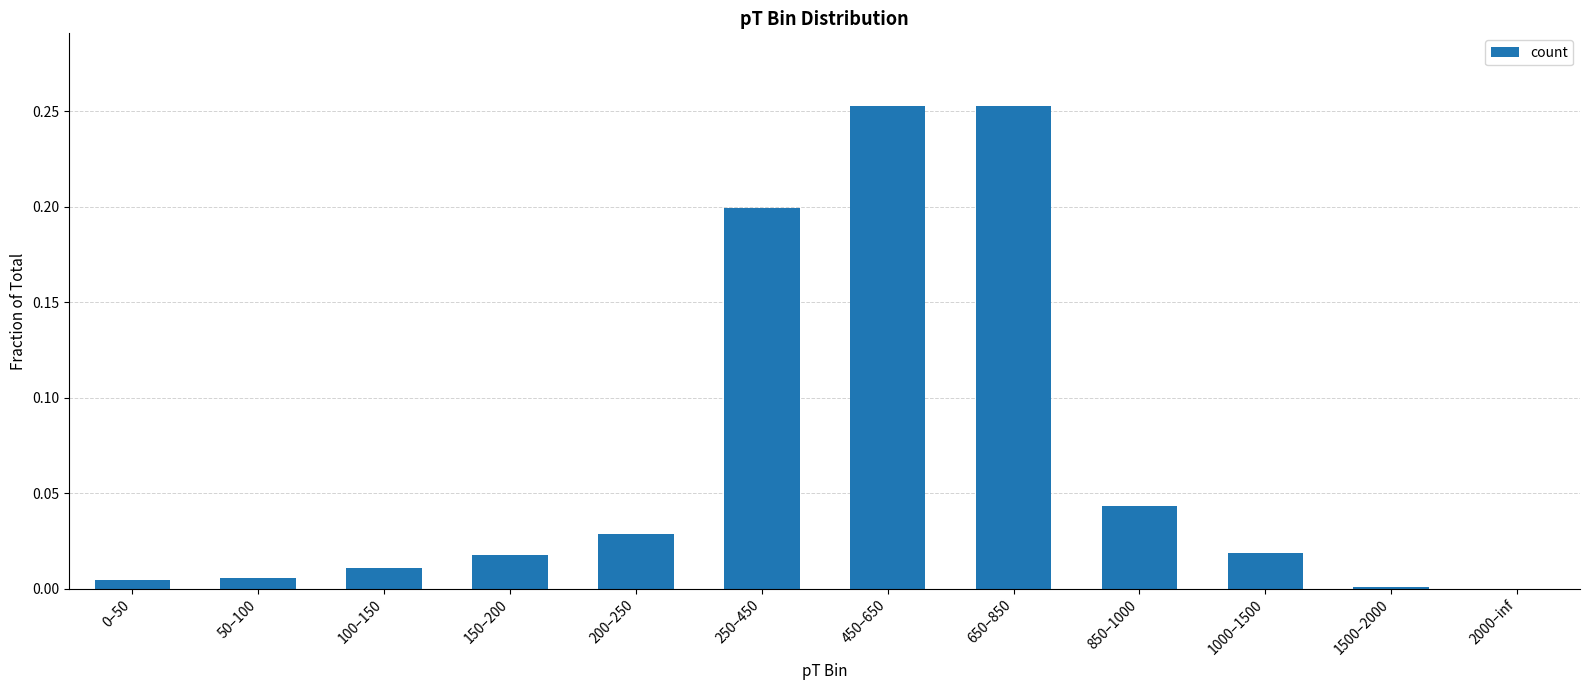

Which has a higher value, 150–200 or 200–250?

200–250